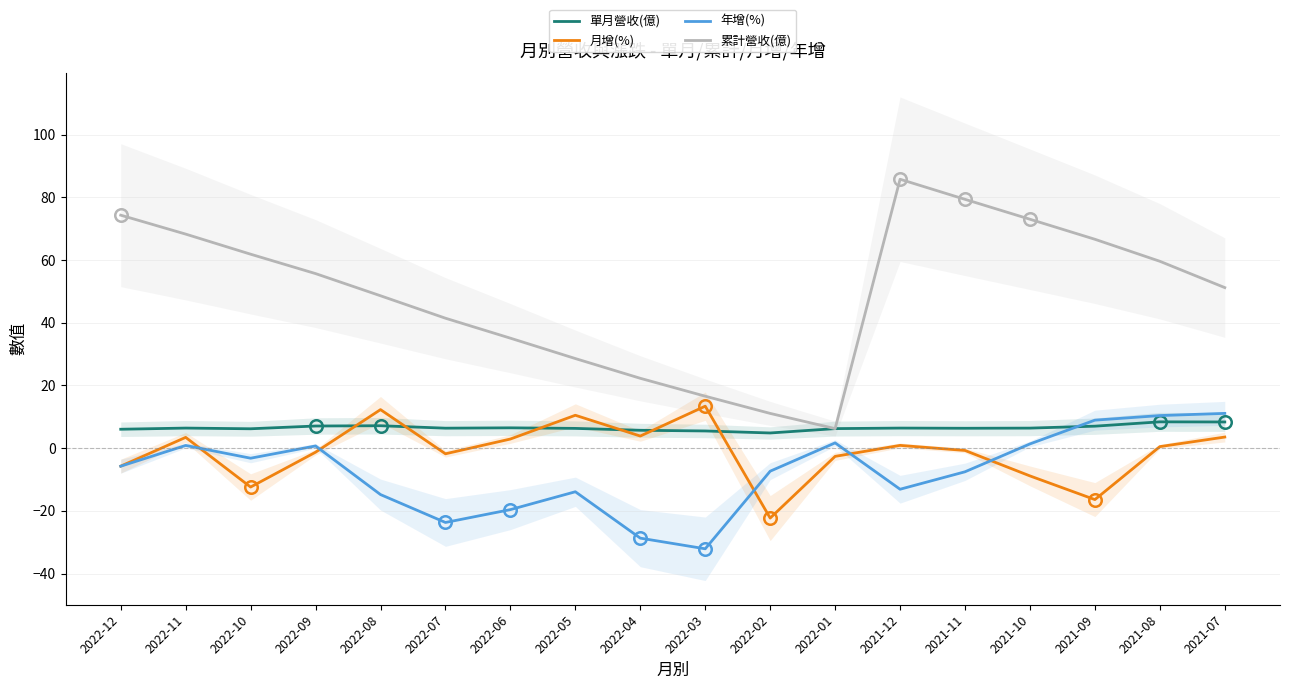

What are all the series names shown in the legend?

單月營收(億), 月增(%), 年增(%), 累計營收(億)